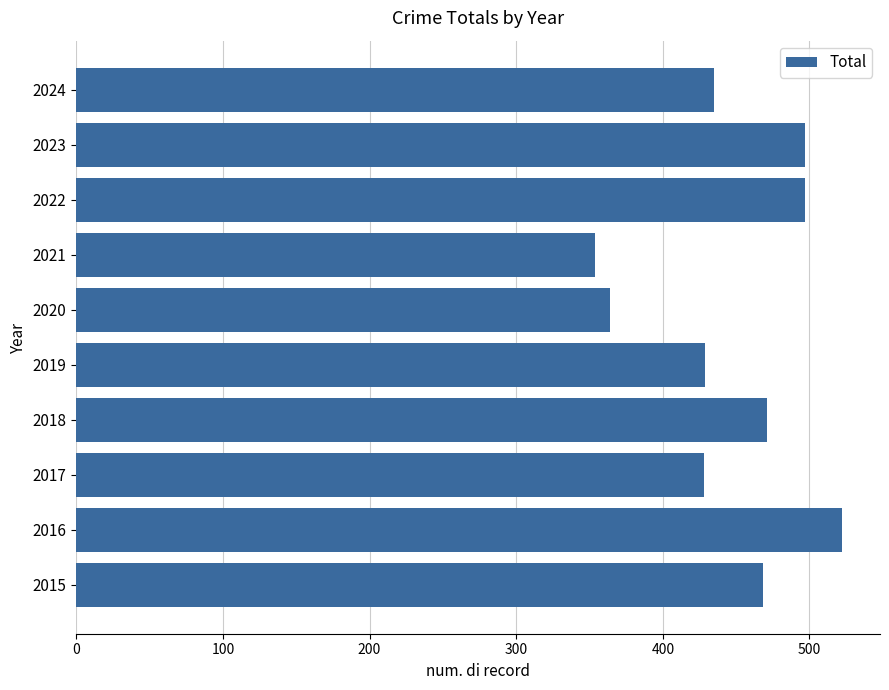

What is the difference between the second highest and minimum values?

143